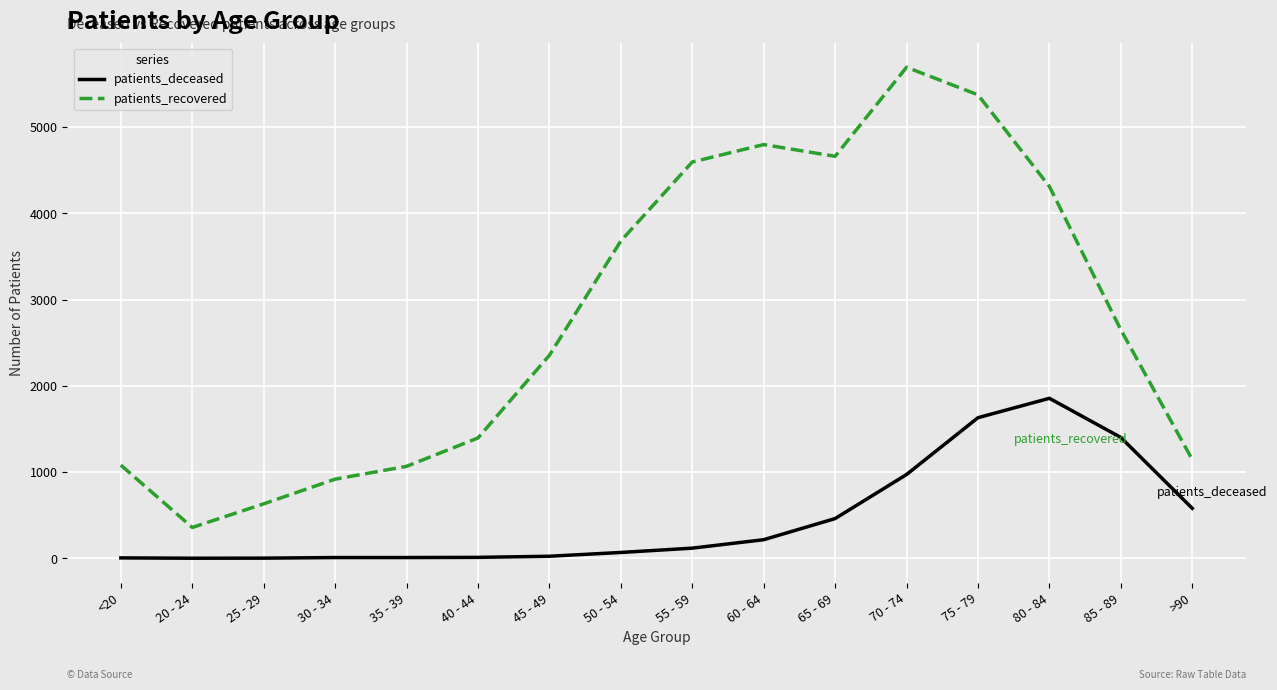

Which series has the widest spread of values?

patients_recovered